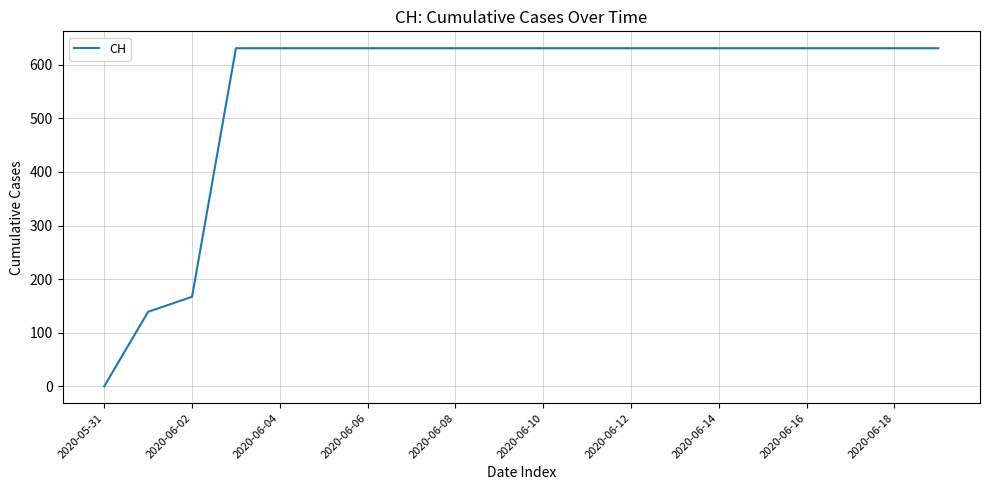

What is the difference between the maximum and minimum values?

631